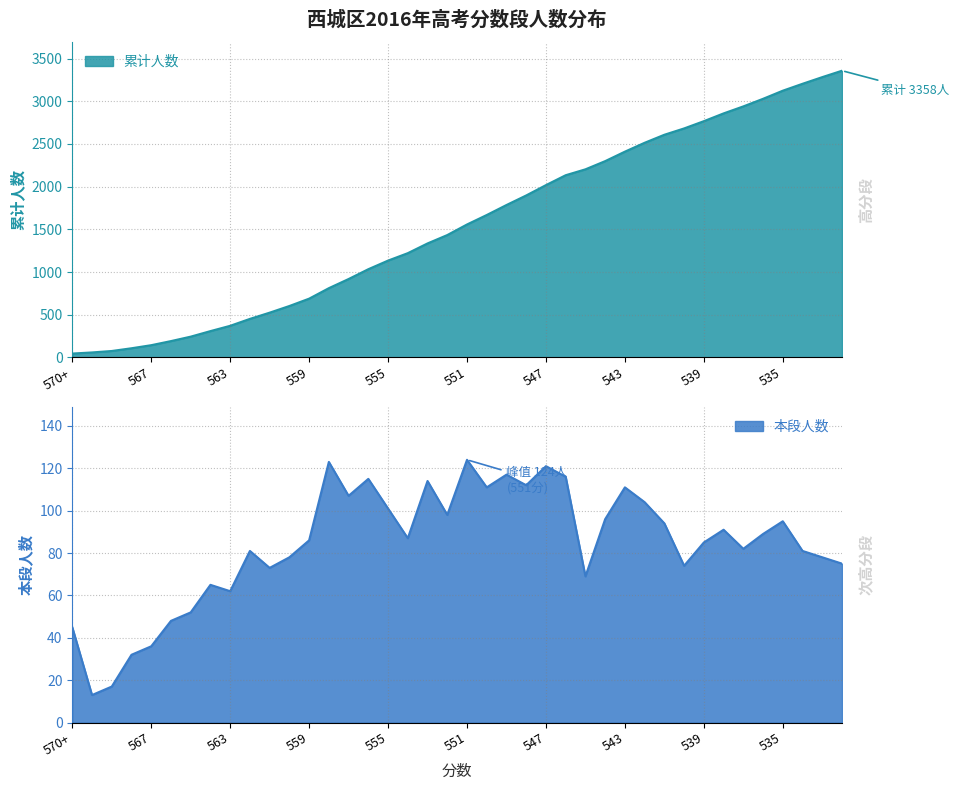

How many data points in 本段人数 are above 87?

19